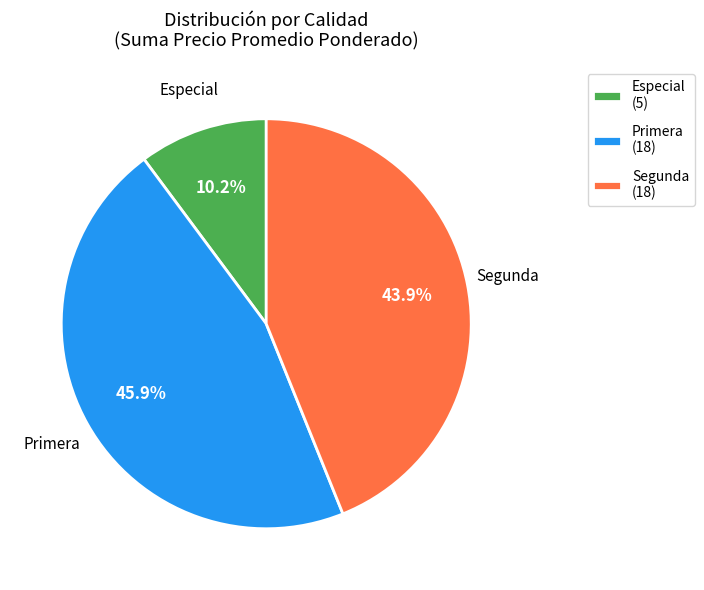

Approximately how many times larger is the value at Primera (18) compared to Segunda (18)?

1.0